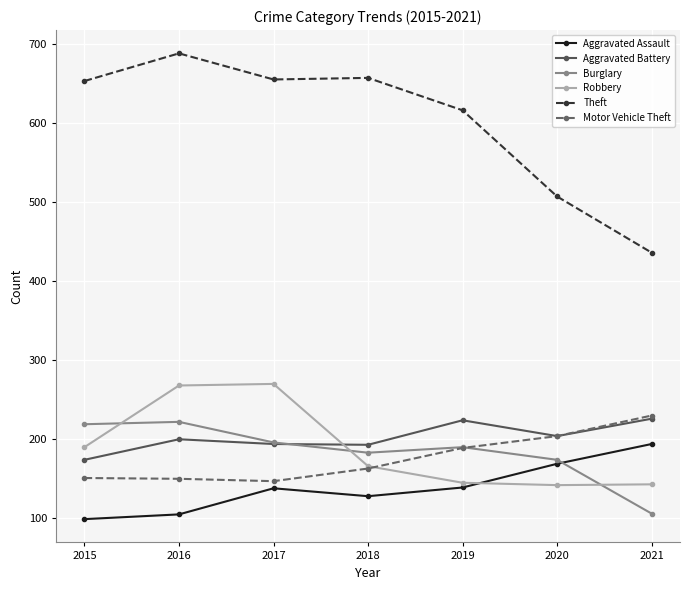

The value of Burglary at 2020 is 174. True or false?

True